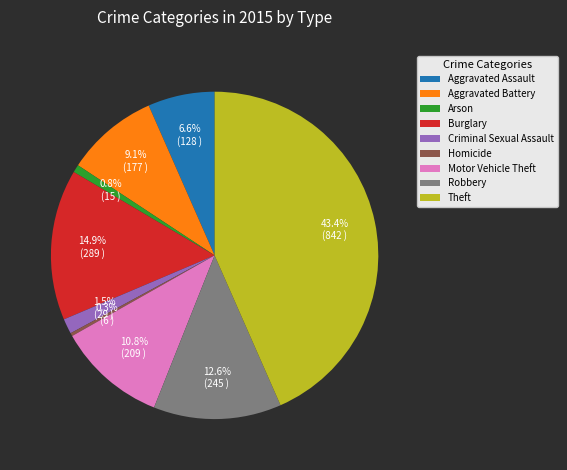

How many slices are in this pie chart?

9